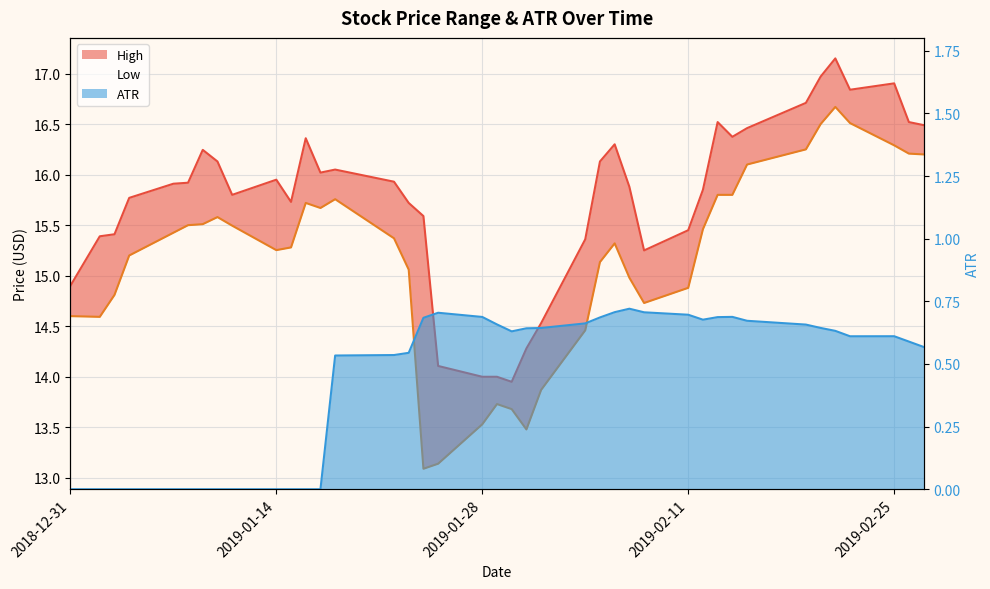

Between 2019-02-06 and 2019-02-08, which is larger?

2019-02-06